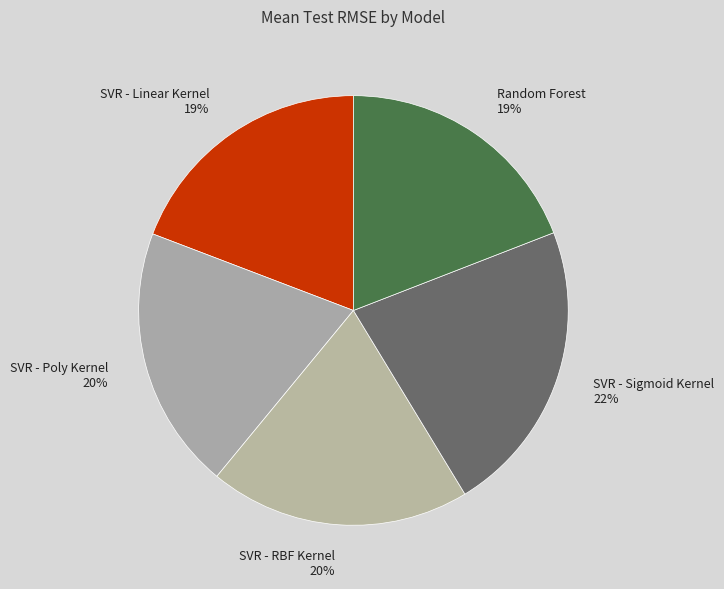

To the nearest percent, what is the difference between the largest and smallest slice percentages?

3%